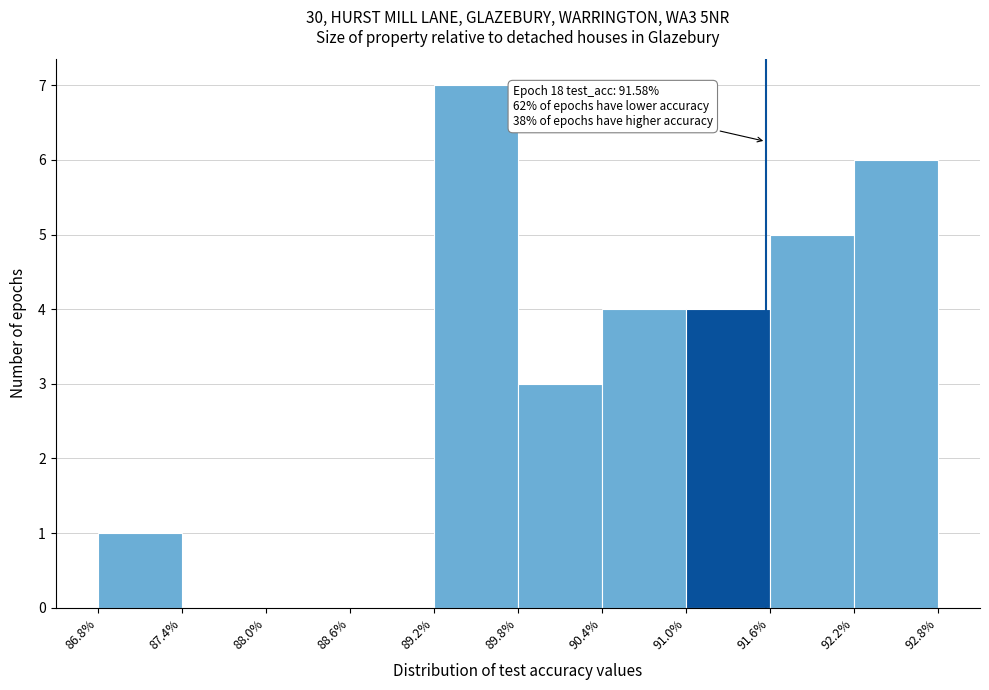

Which range on the x-axis has the tallest bar?

89.2% to 89.8%